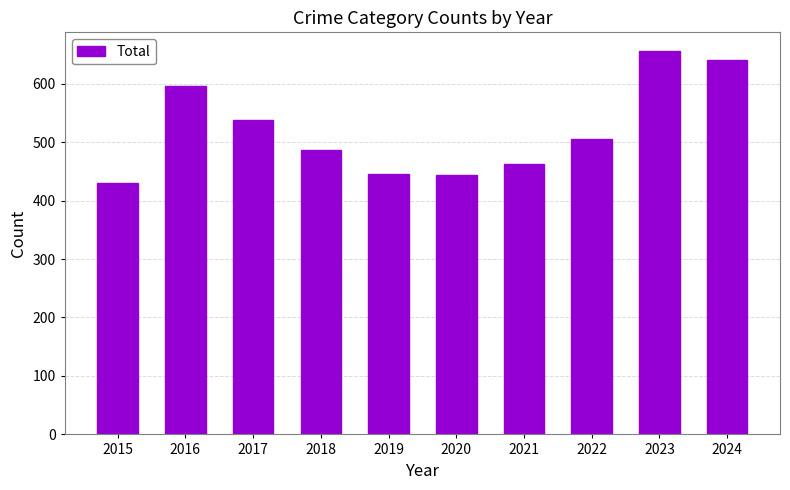

What is the greatest value displayed?

655